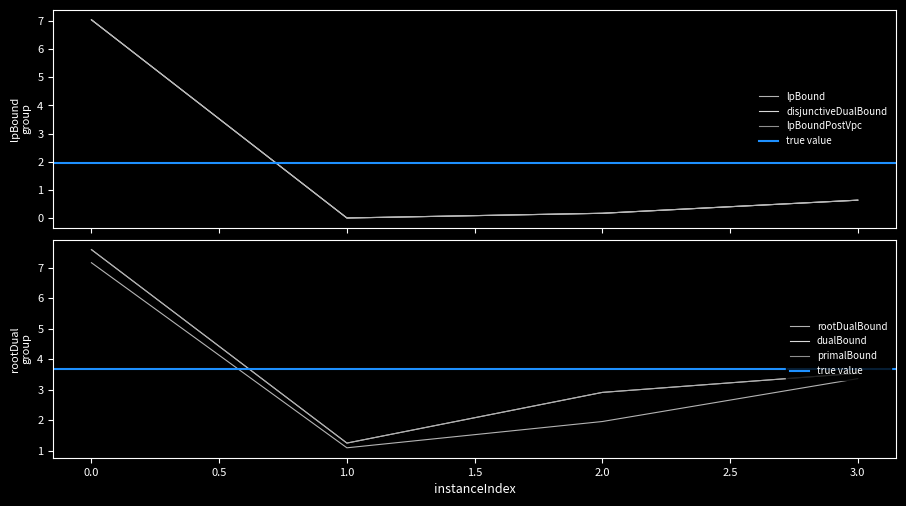

What is the difference between the second highest and minimum values in the primalBound series?

2.3